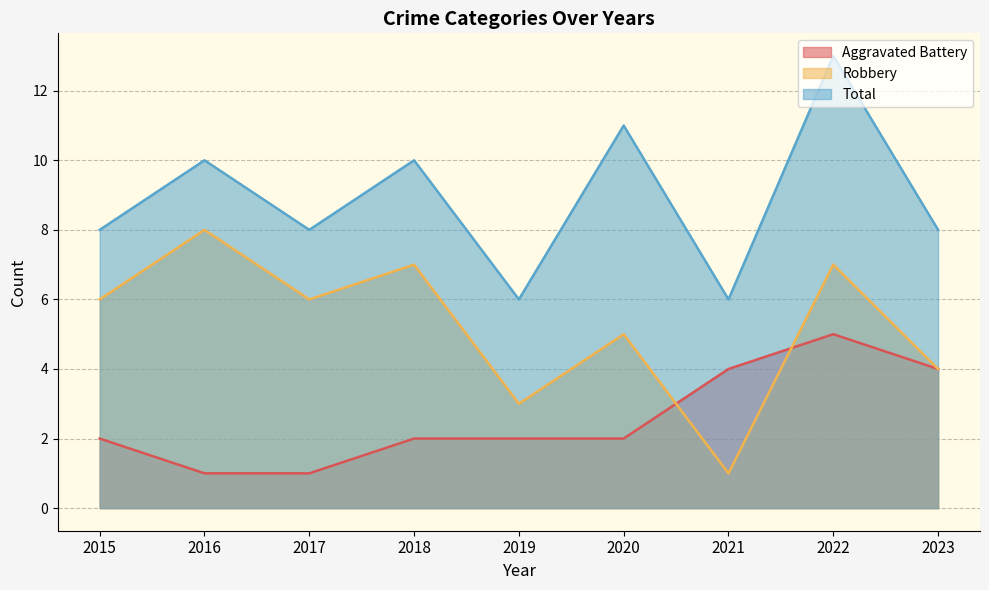

List the series in order of their overall mean, highest first.

Total, Robbery, Aggravated Battery